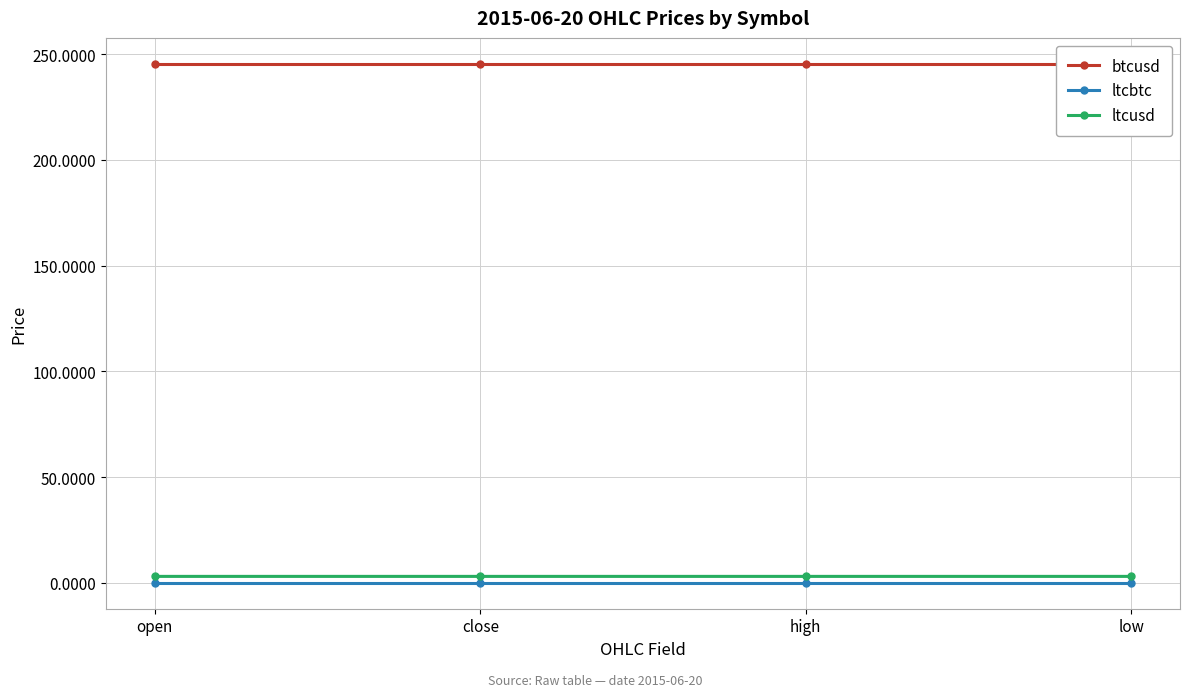

What is the label of the 4th point from the left?

low